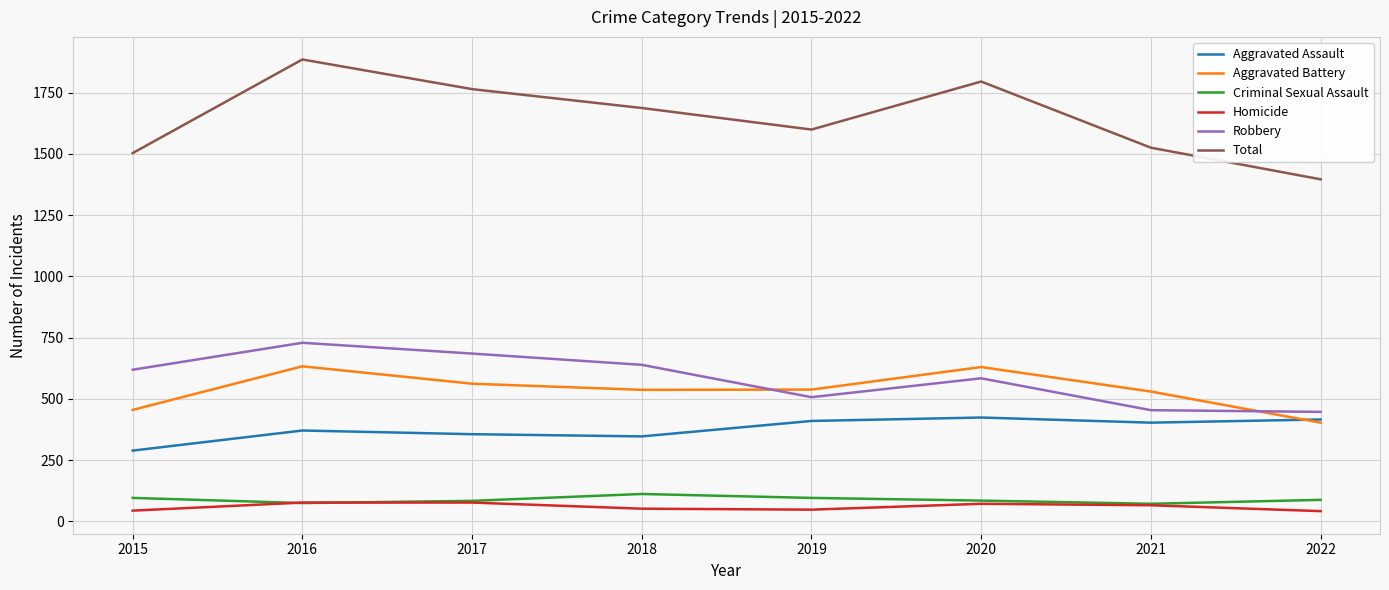

Is it true that Aggravated Assault equals 416 at 2022?

True